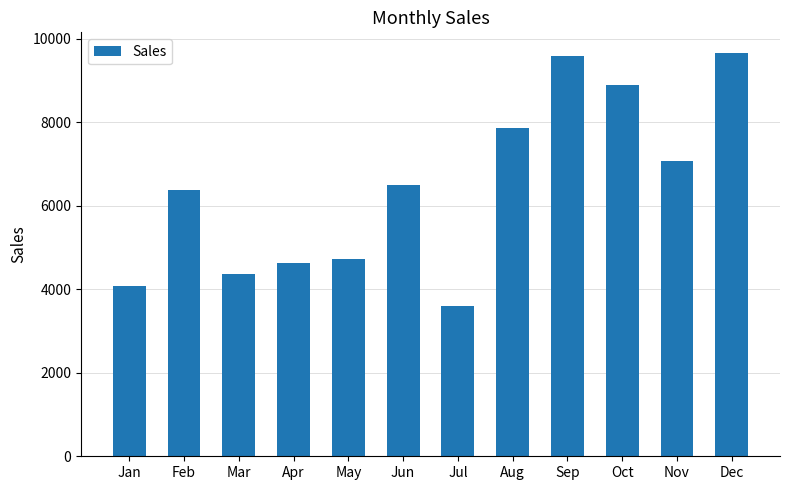

Between Jan and Nov, which is larger?

Nov